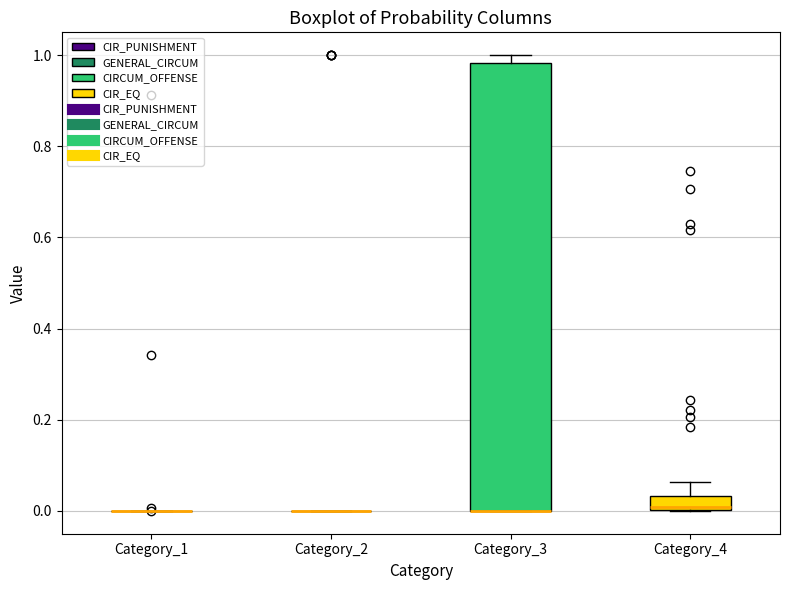

Reading left to right, read every box against the y-axis: the position of its median line, the range the box covers, and the ends of its whiskers. The values are not printed on the chart, so give them approximately, as read against the axis.

Category_1: box collapsed to a line at 0.00, whiskers 0.00 to 0.00
Category_2: box collapsed to a line at 0.00, whiskers 0.00 to 0.00
Category_3: median 0.00 (drawn on the box's lower edge), box 0.00 to 0.98, whiskers 0.00 to 1.00
Category_4: median 0.00 (just above the box's lower edge), box 0.00 to 0.04, whiskers 0.00 to 0.06